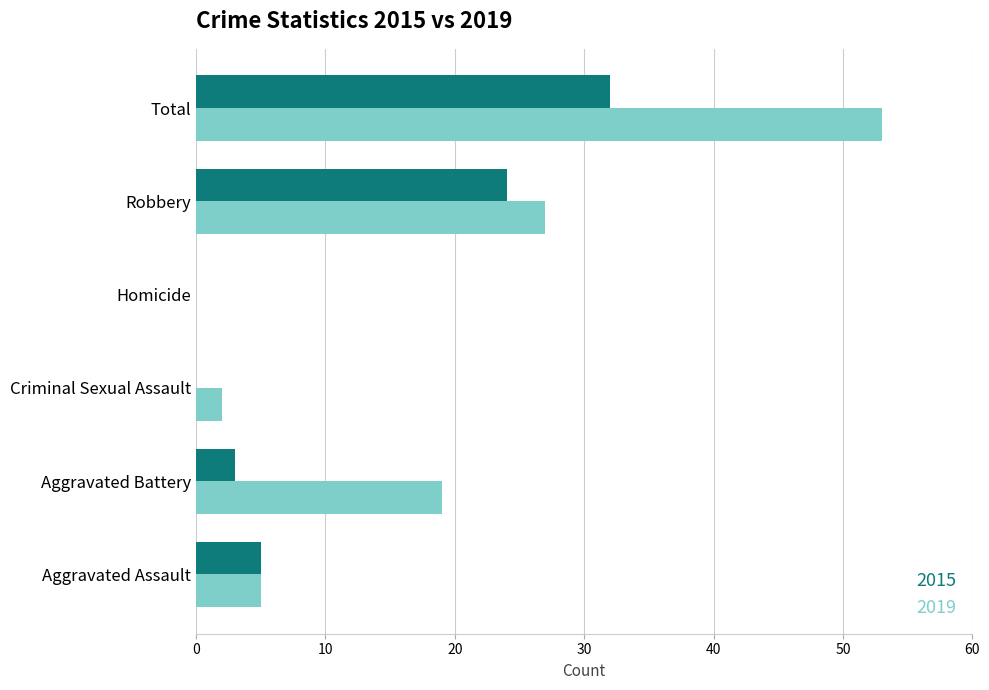

What is the sum of all 2015 values?

64